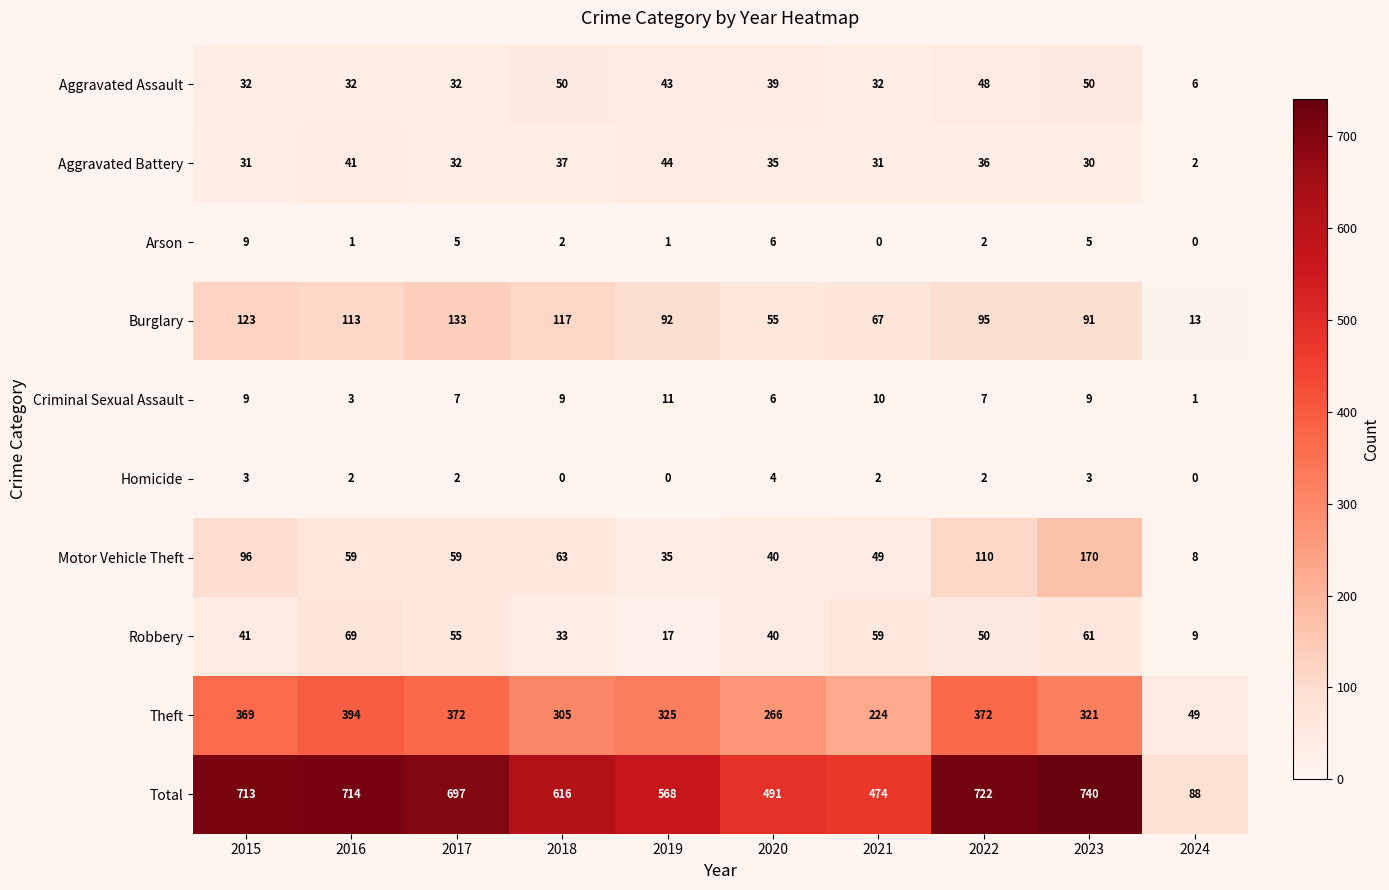

How many series are shown in this chart?

10